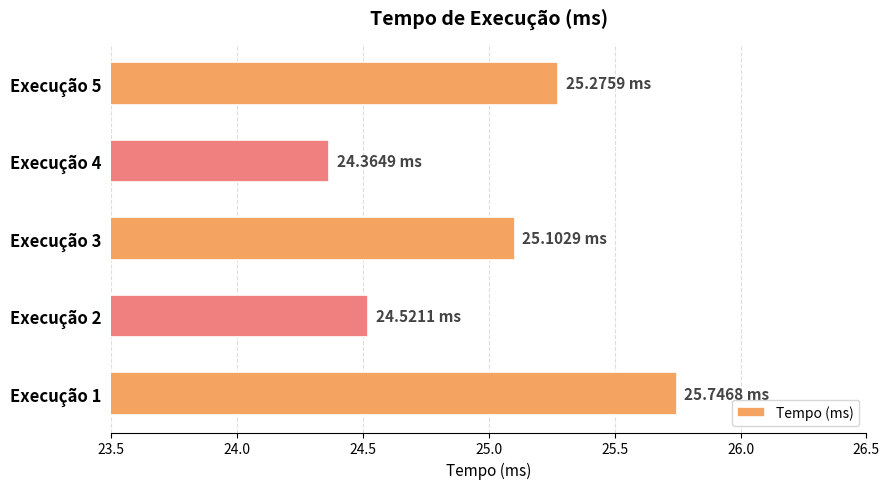

What is the change in value from Execução 1 to Execução 3?

-0.6